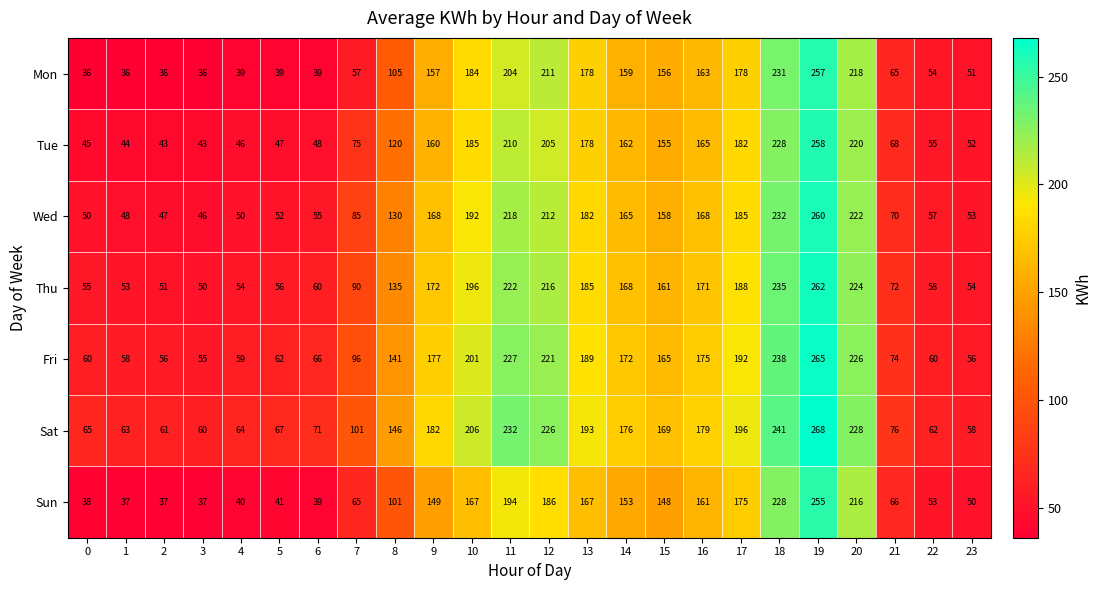

The value of Sat at 0 is 93. True or false?

False